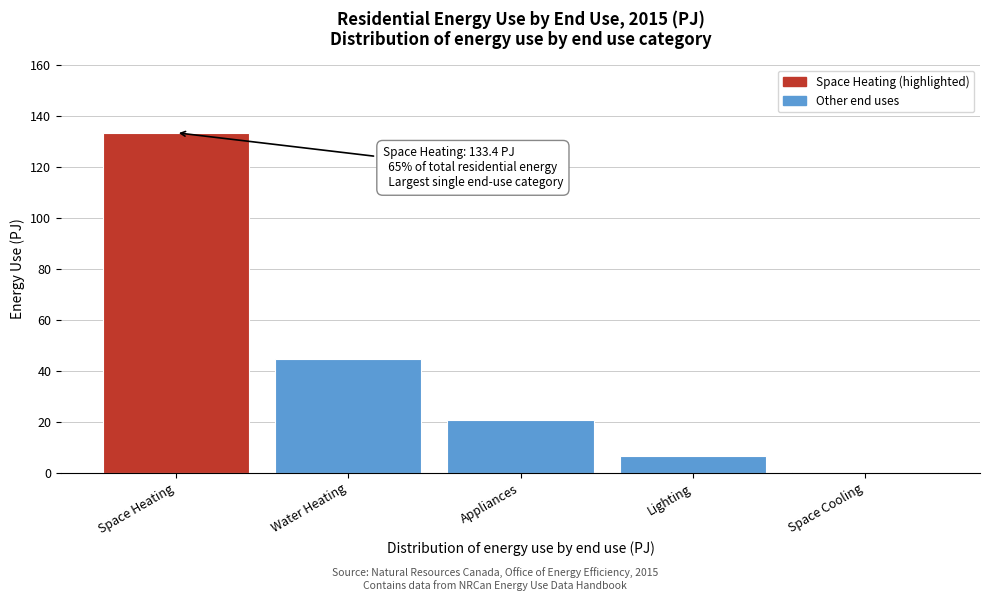

Reading left to right, what are all the values shown in this chart?

Space Heating=133.4	Water Heating=44.6	Appliances=20.6	Lighting=6.7	Space Cooling=0.4